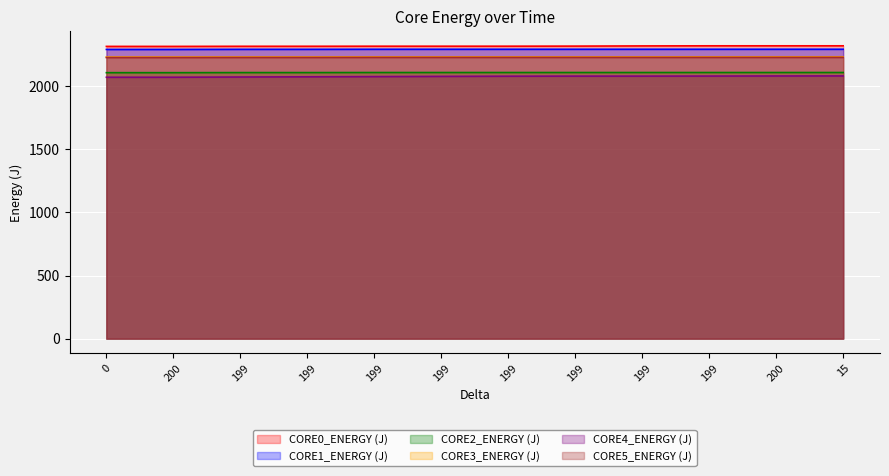

Which series has the largest total across all categories?

CORE0_ENERGY (J)